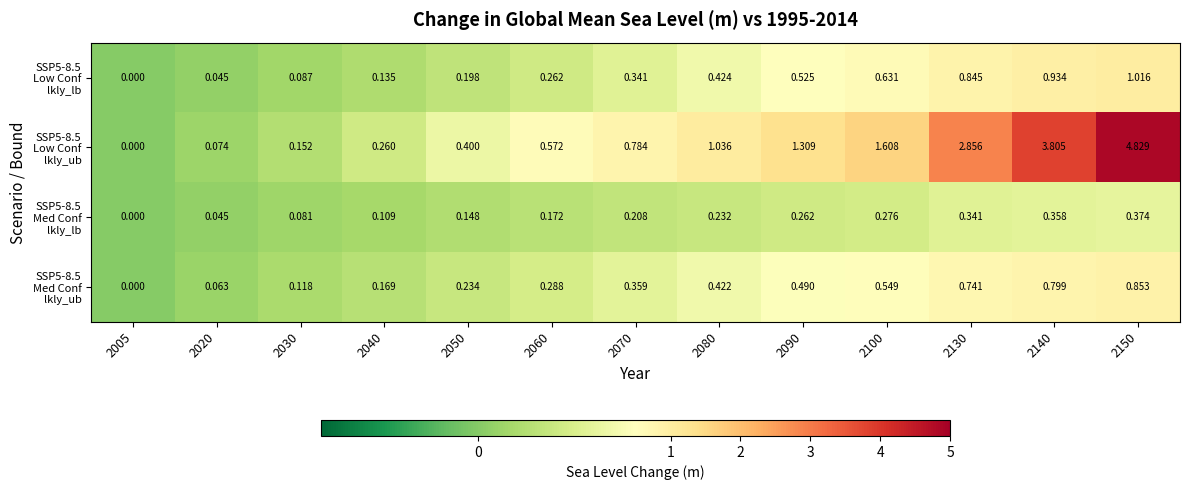

How many series are shown in this chart?

4